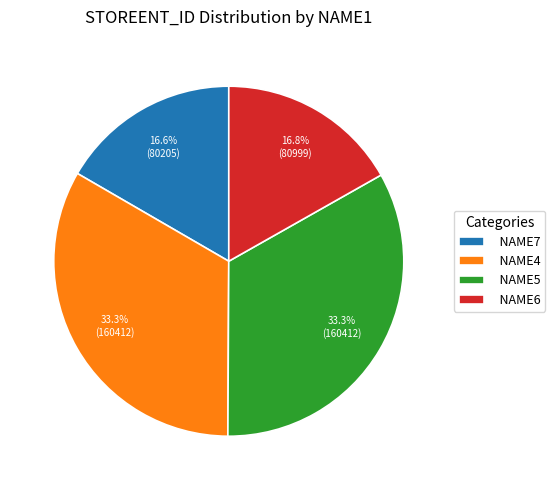

Combined, what portion of the pie is NAME6 and NAME7?

33.4%